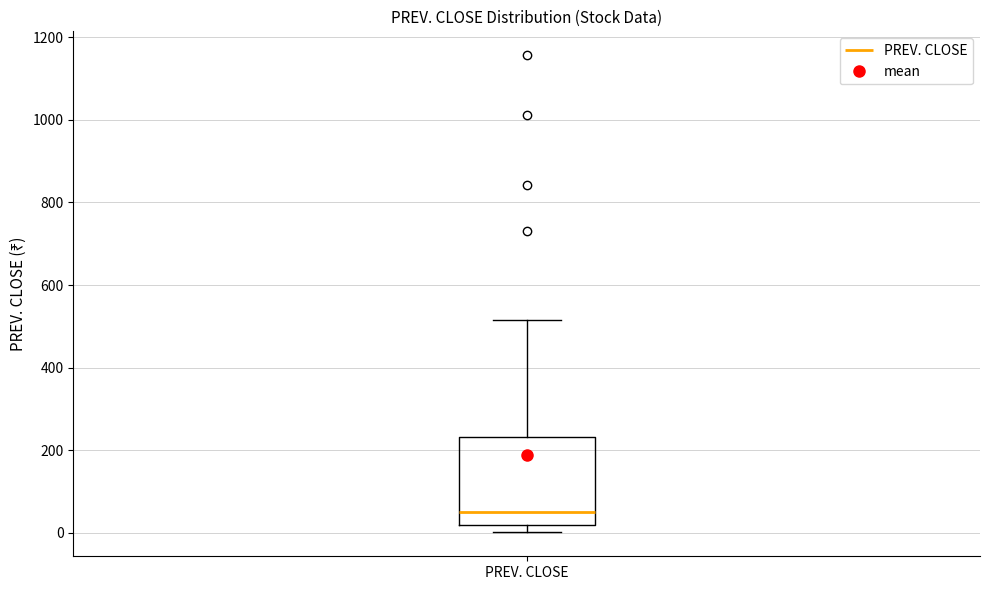

Read this box plot against the y-axis: the position of the median line, the range covered by the box, and the ends of both whiskers. The values are not printed on the chart, so give them approximately, as read against the axis.

median 60, box 20 to 240, whiskers 0 to 520